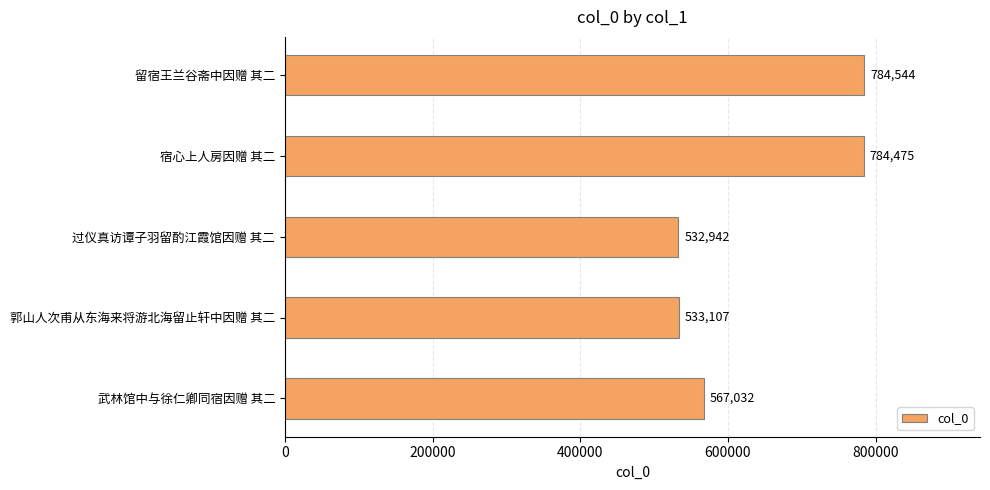

Where is the data nearest to the value 658743?

武林馆中与徐仁卿同宿因赠 其二